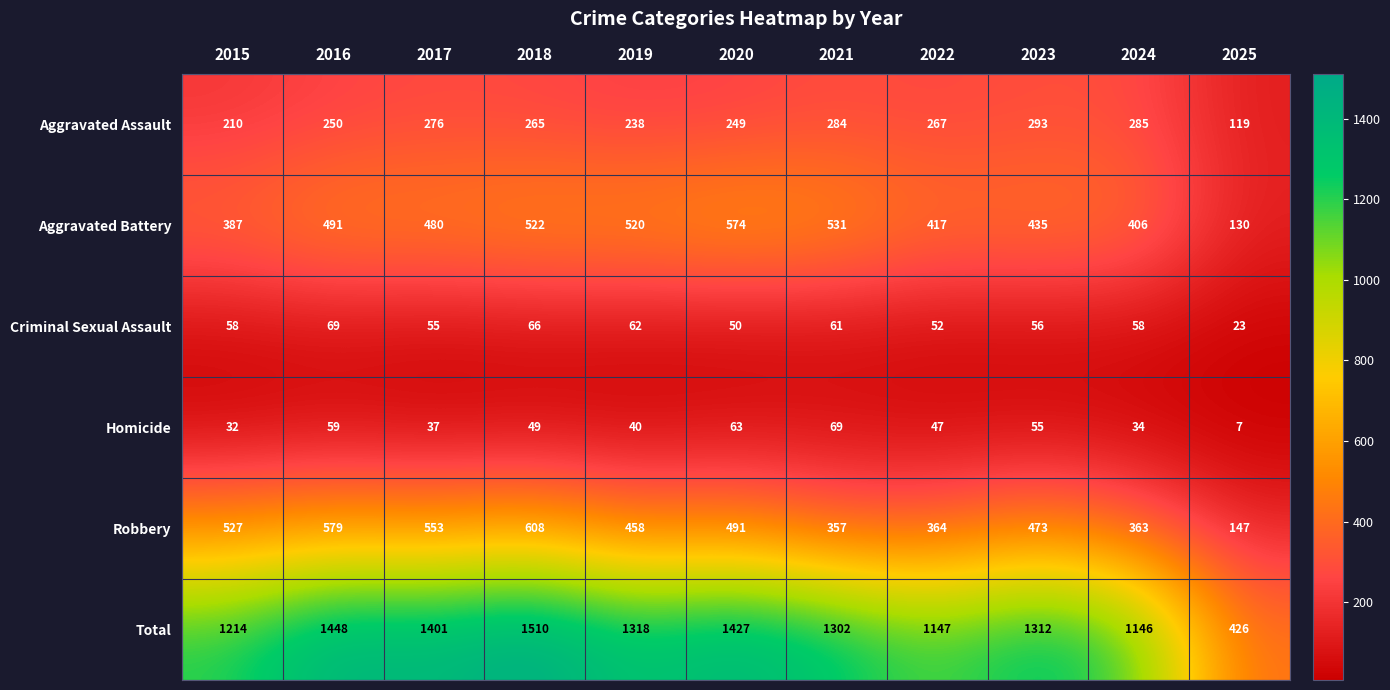

What is the spread (max minus min) of values at 2015?

1182